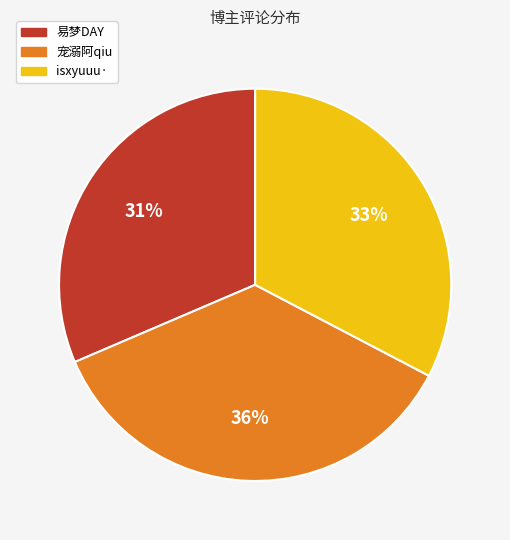

Combined, do isxyuuu· and 易梦DAY account for over 50%?

Yes